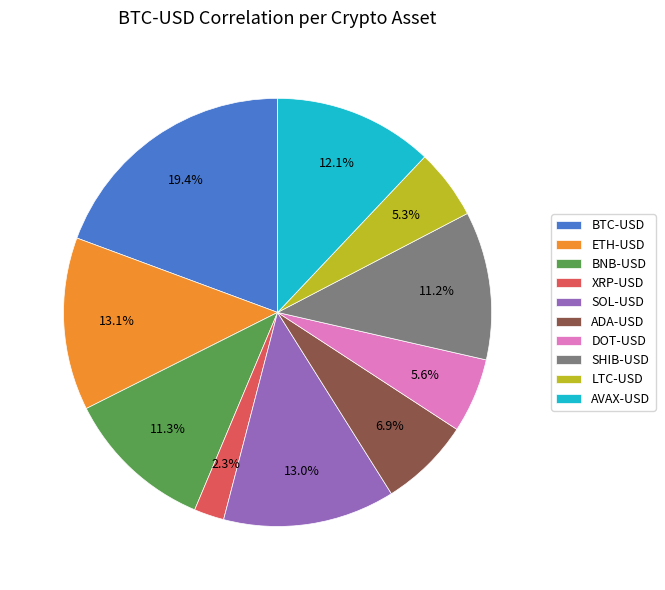

What portion of the pie excludes LTC-USD?

94.7%